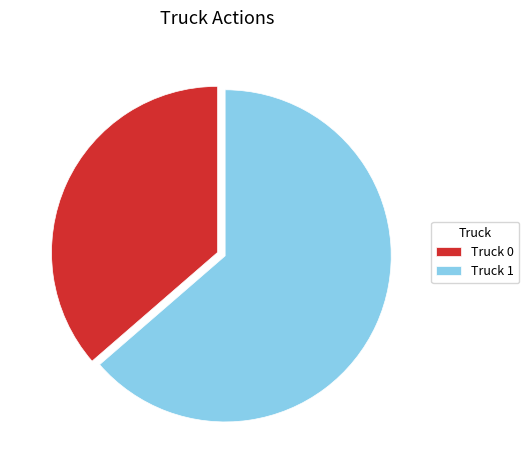

What is the ratio of the value at Truck 0 to the value at Truck 1?

0.6